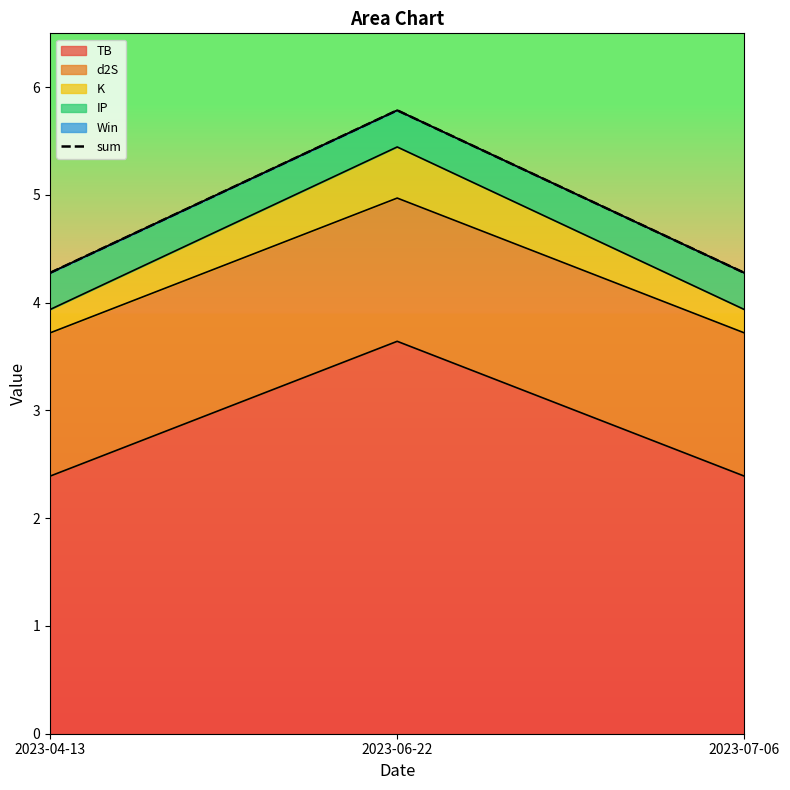

Count the values in the range 4 to 5.

2